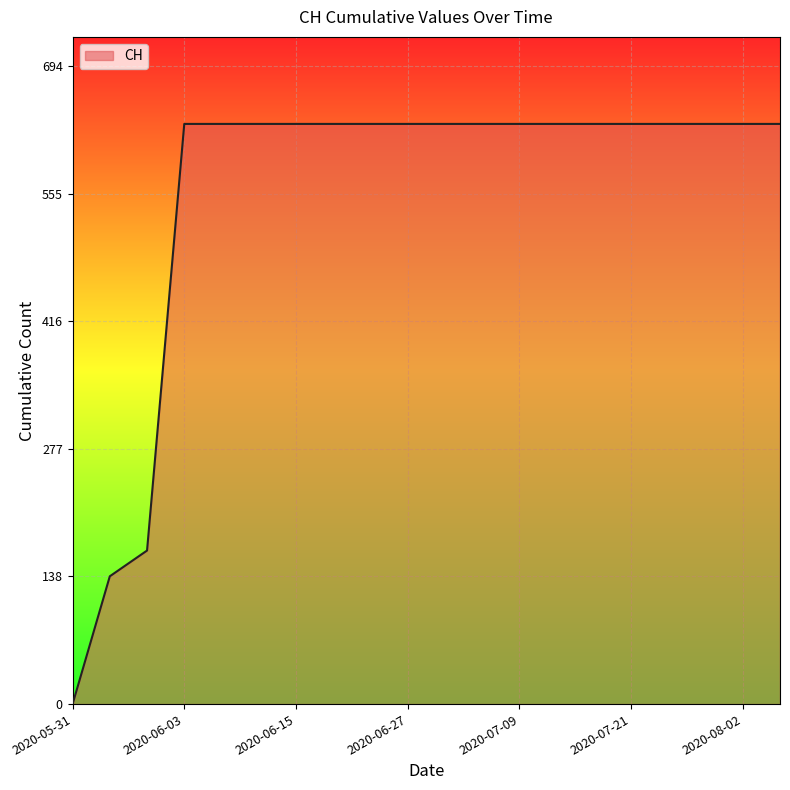

Does the chart display data point markers on the line(s)?

No